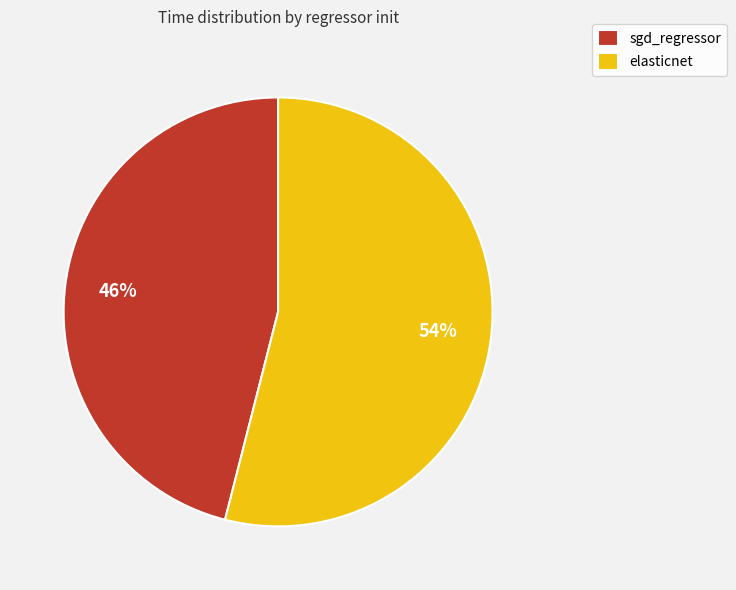

To the nearest percent, what is the difference between the elasticnet and sgd_regressor slice percentages?

8%